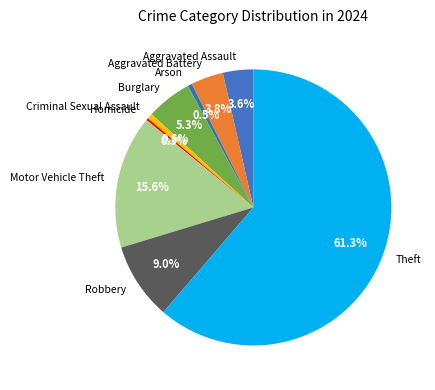

To the nearest percent, what percentage of the pie is Robbery?

9%